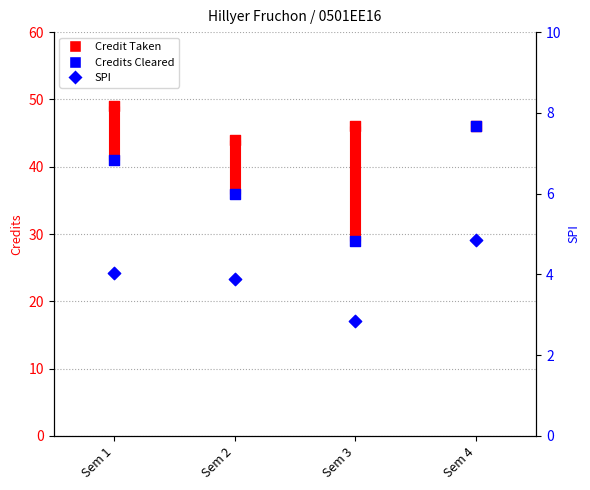

What are all the series names shown in the legend?

Credit Taken, Credits Cleared, SPI